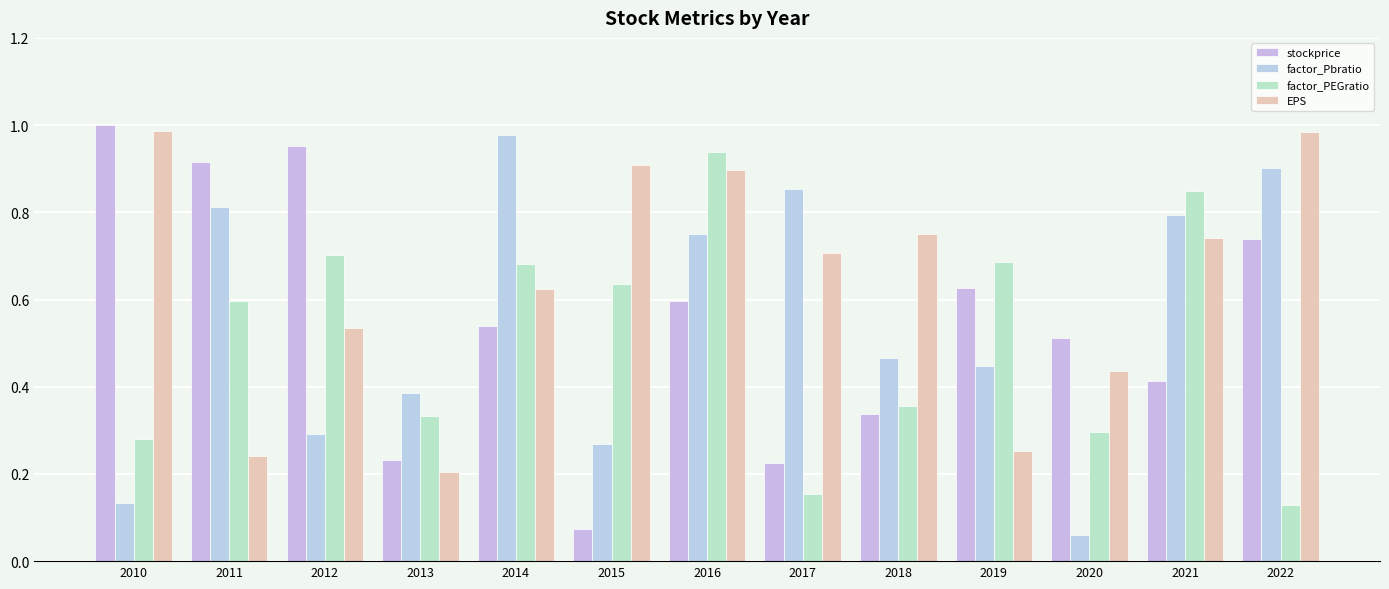

What is the smallest value displayed?

0.1